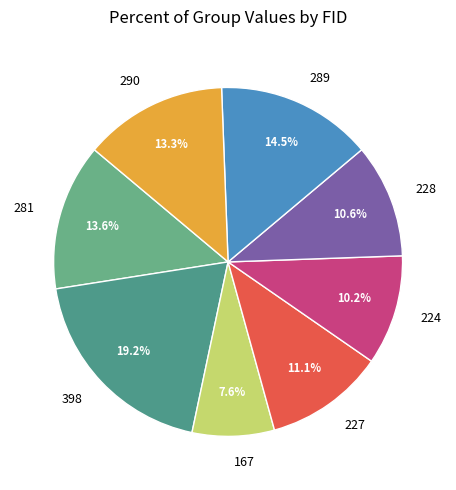

Is 224 the majority of the pie?

No